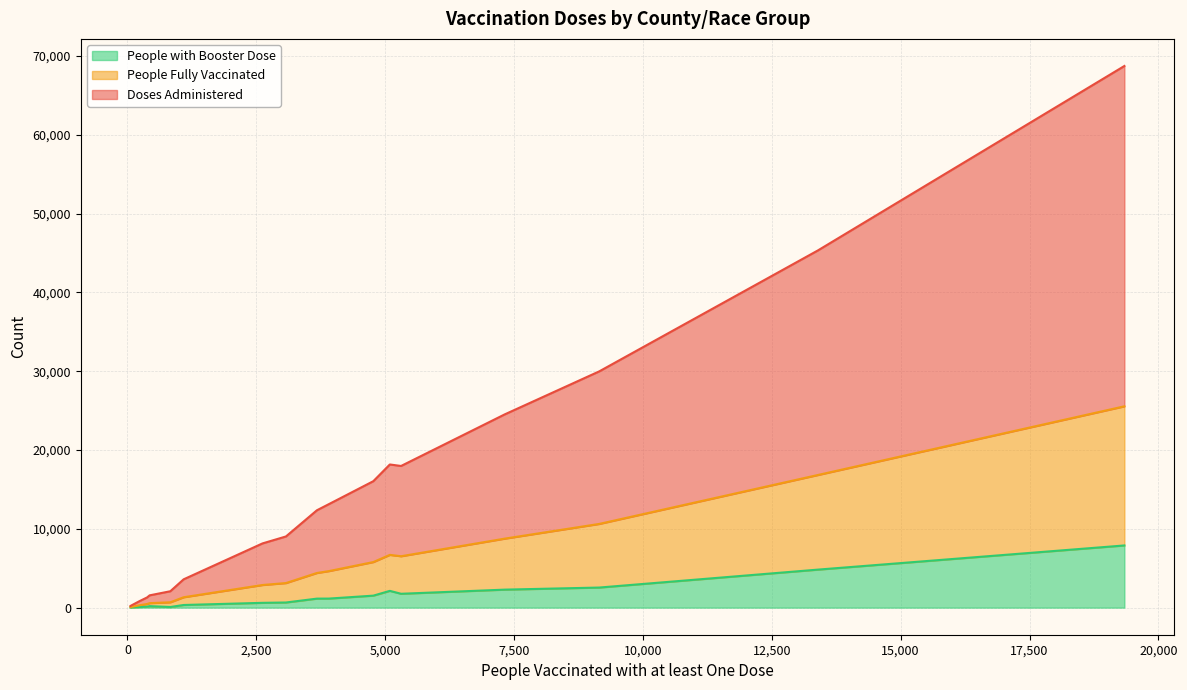

The Doses Administered series shows 992 at Angelina-Asian. True or false?

True